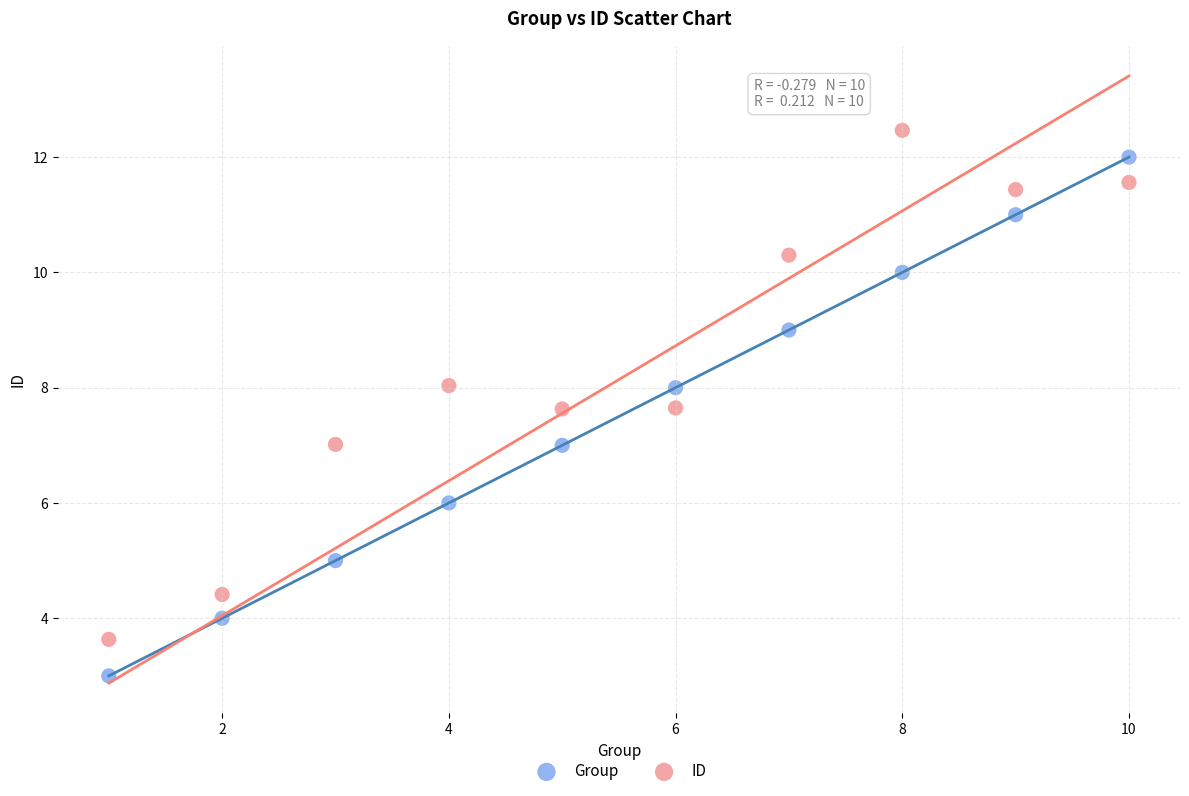

What are all the series names shown in the legend?

Group, ID